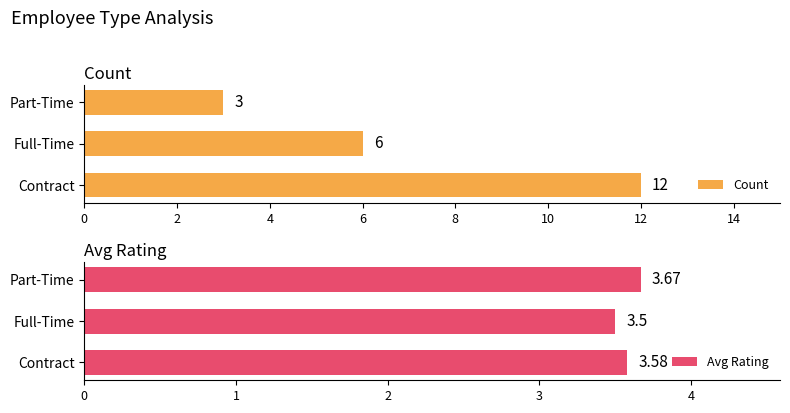

What is the spread (max minus min) of values at 0?

8.4